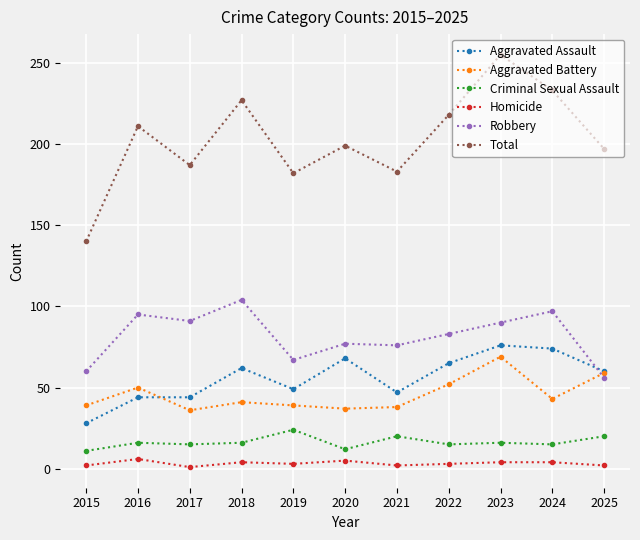

What is the sum of the Homicide values at 2016 and 2018?

10